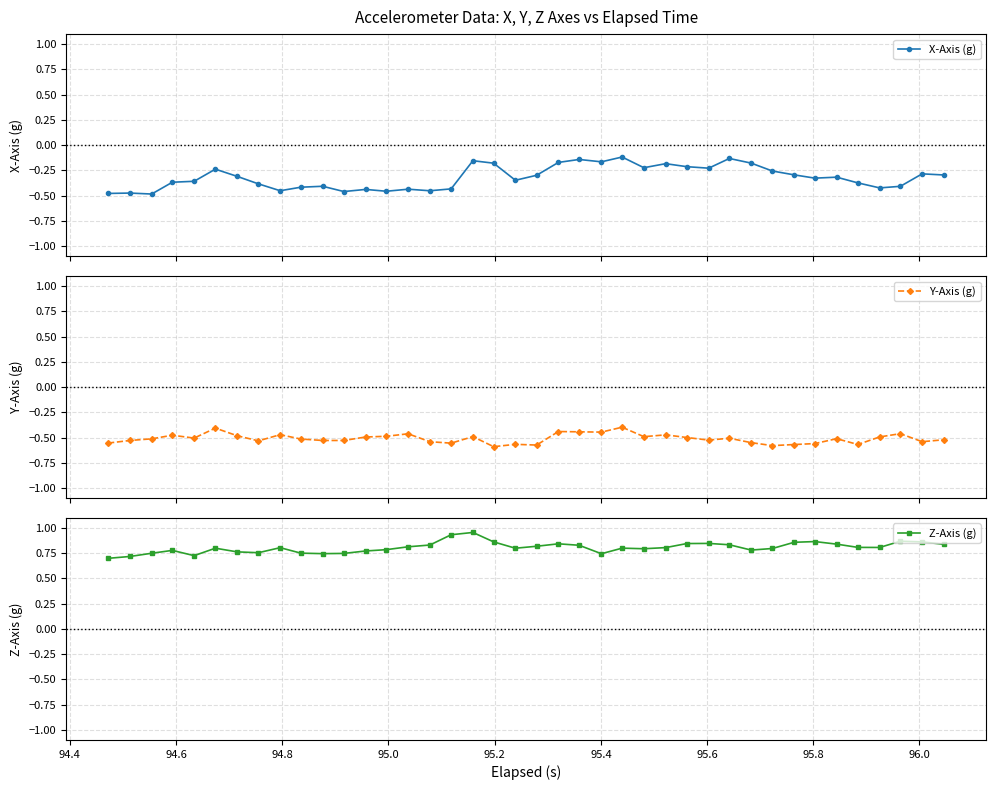

True or false: Y-Axis (g) has more than 0 points higher than both neighbors.

True